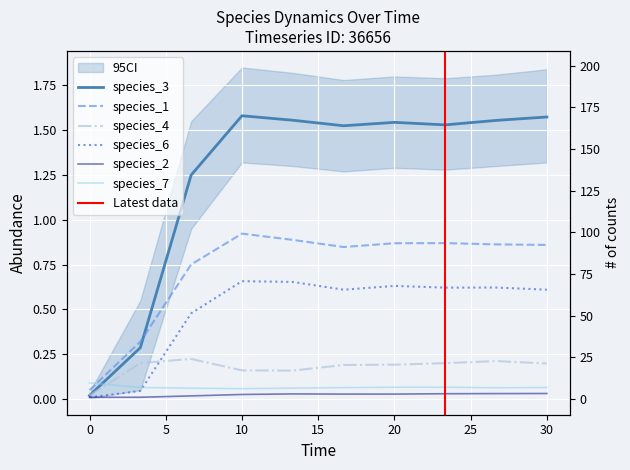

True or false: species_6 and species_1 intersect in this chart.

False